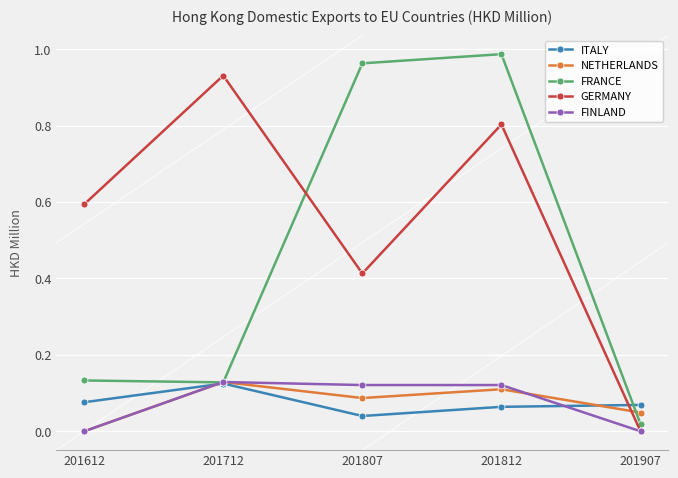

True or false: ITALY and GERMANY cross at least once.

True